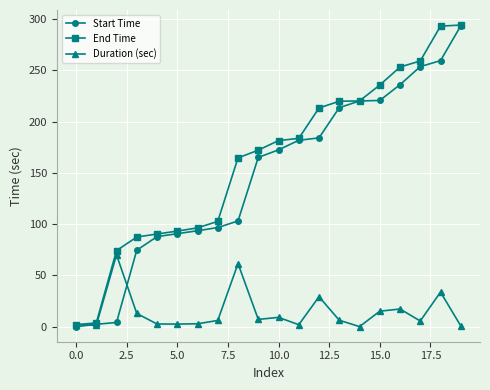

Which series has the largest total across all categories?

End Time